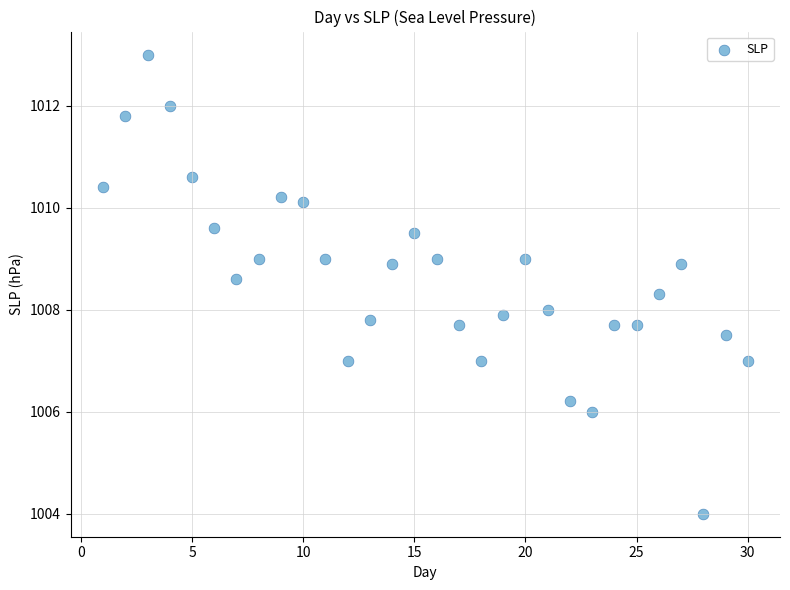

What is the range of Y values (max minus min)?

9.0